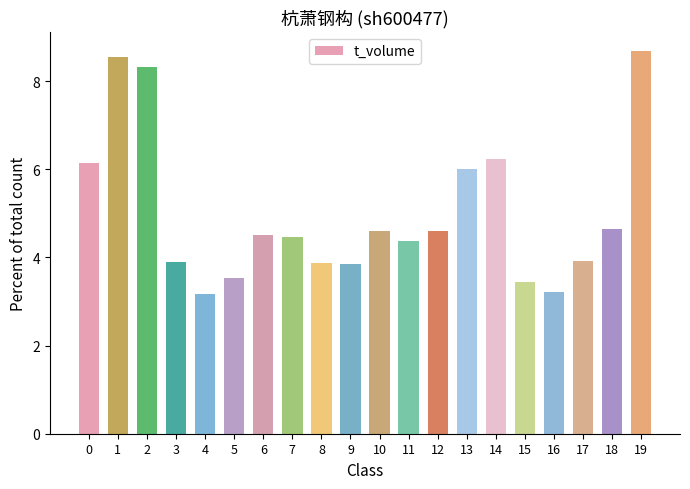

The chart shows a value of 3.8 at 9. True or false?

True